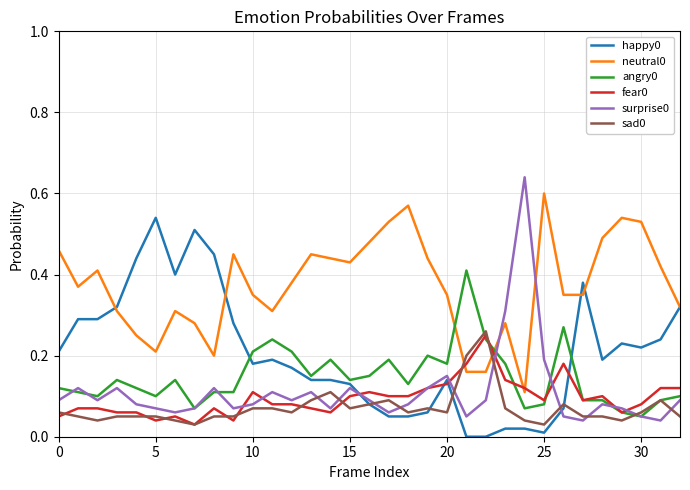

How many lines are shown in the chart?

6